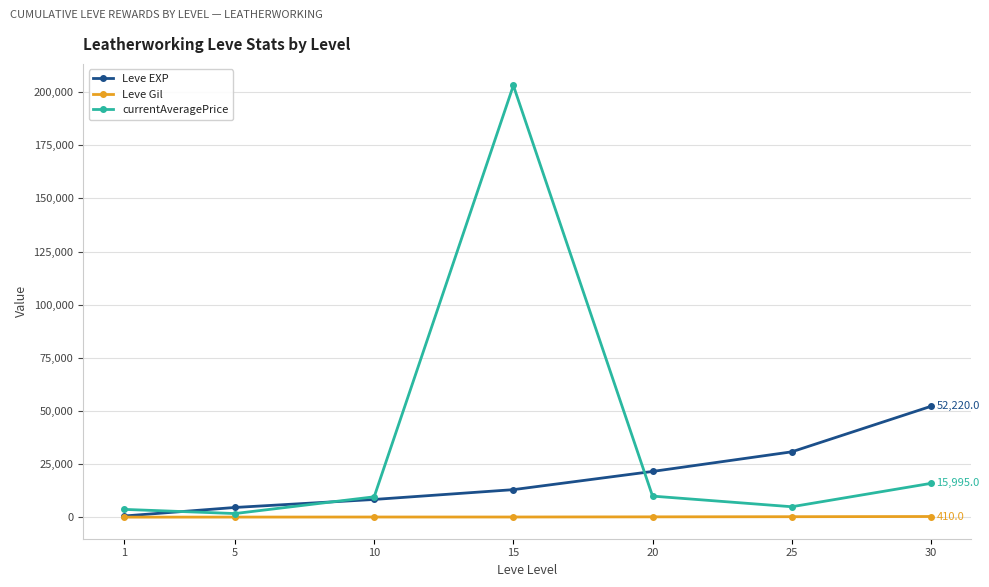

Which series has the largest total across all categories?

currentAveragePrice